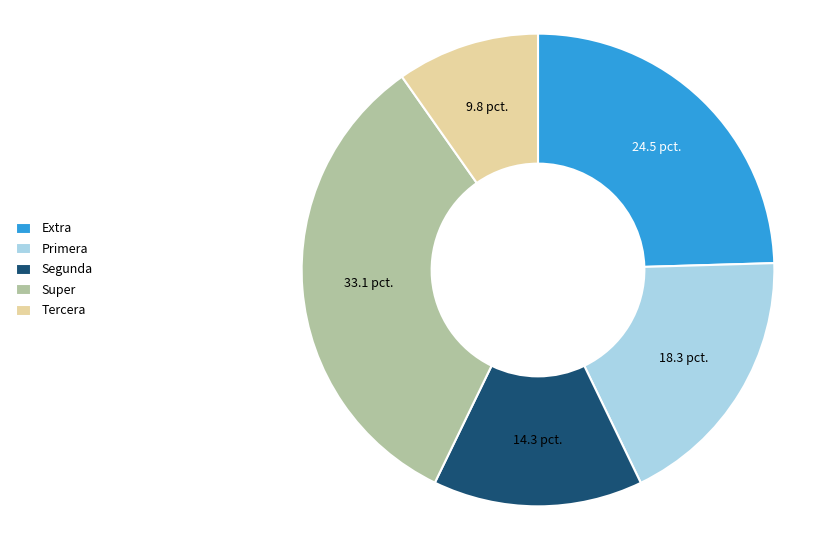

Is it true that Segunda is 14% of the pie?

True